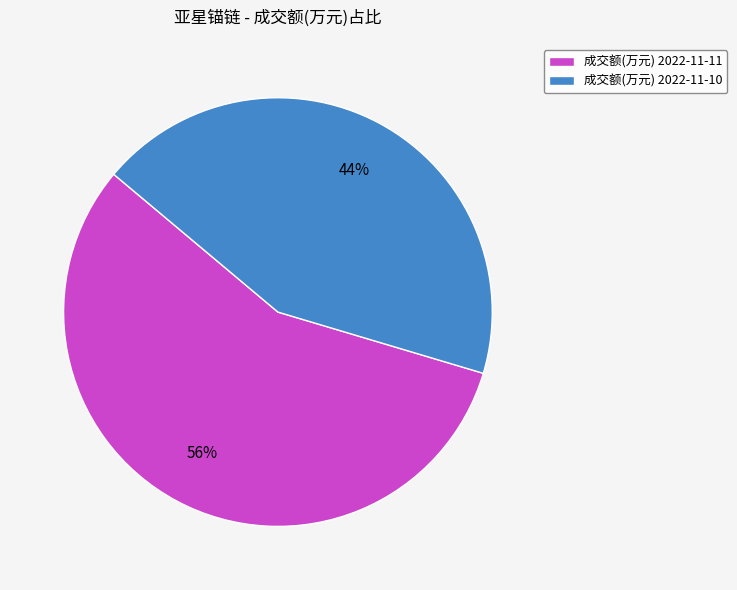

Which category has the smallest portion of the pie?

成交额(万元) 2022-11-10